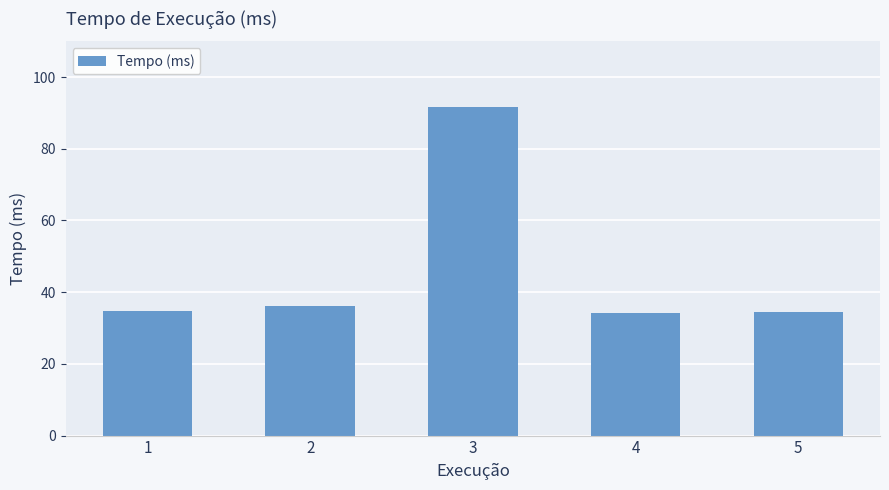

Is it true that the value at 5 is 34.4?

True